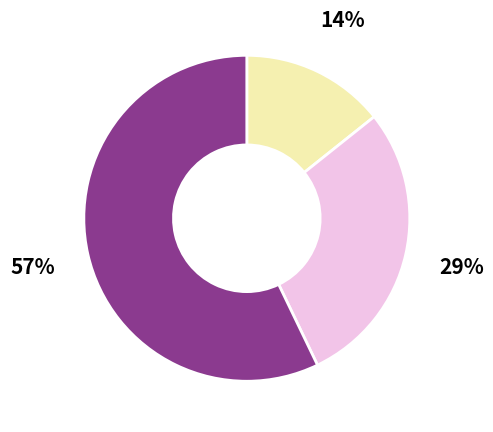

To the nearest percent, what is the average slice percentage?

33%